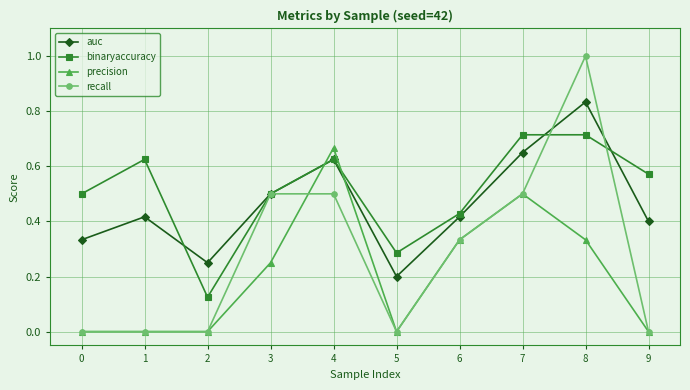

At which category is the sum across all series the highest?

8